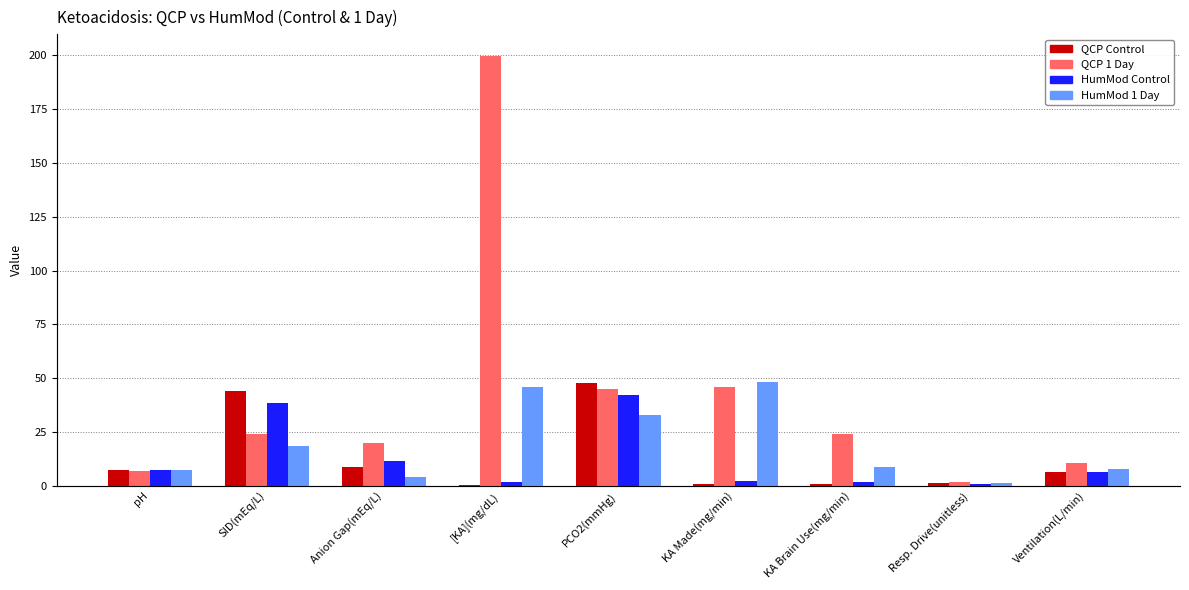

What is the approximate value of QCP 1 Day at PCO2(mmHg)?

45.0